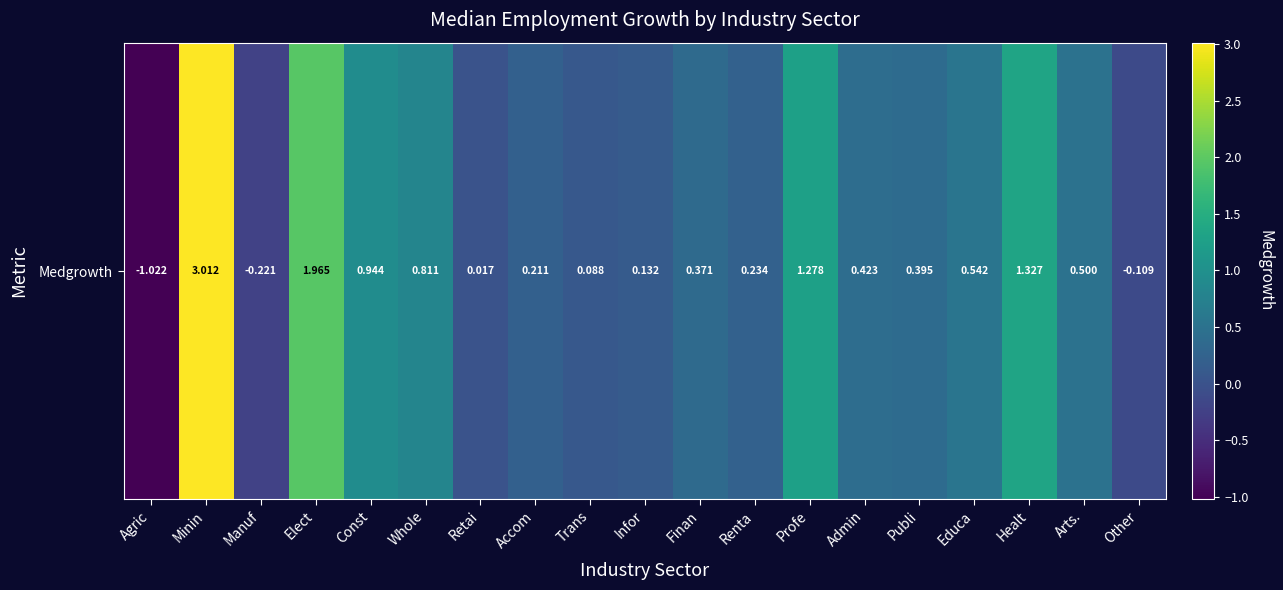

What is the sum of all values?

10.9